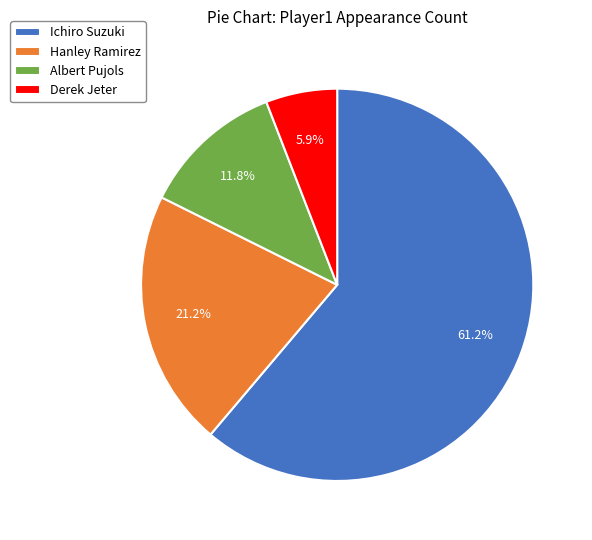

What percentage is the Ichiro Suzuki slice, to the nearest percent?

61%